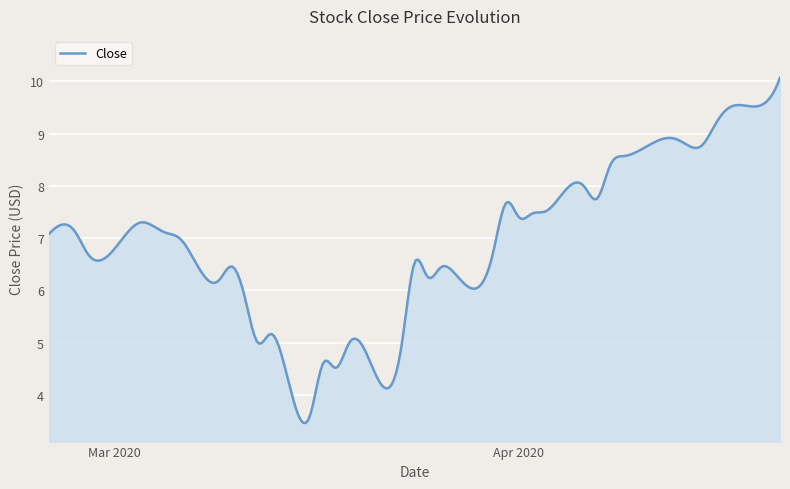

What is the smallest value displayed?

3.5